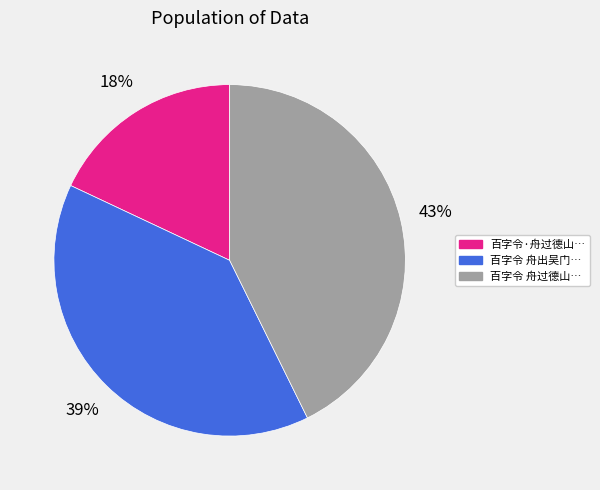

Rank the categories by value from lowest to highest.

百字令·舟过德山…, 百字令 舟出吴门…, 百字令 舟过德山…